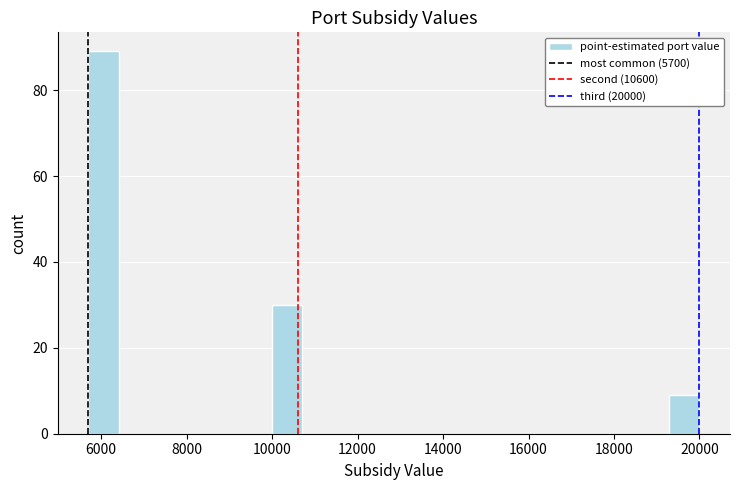

Read against the x-axis, roughly where is the centre of the tallest bar?

6000